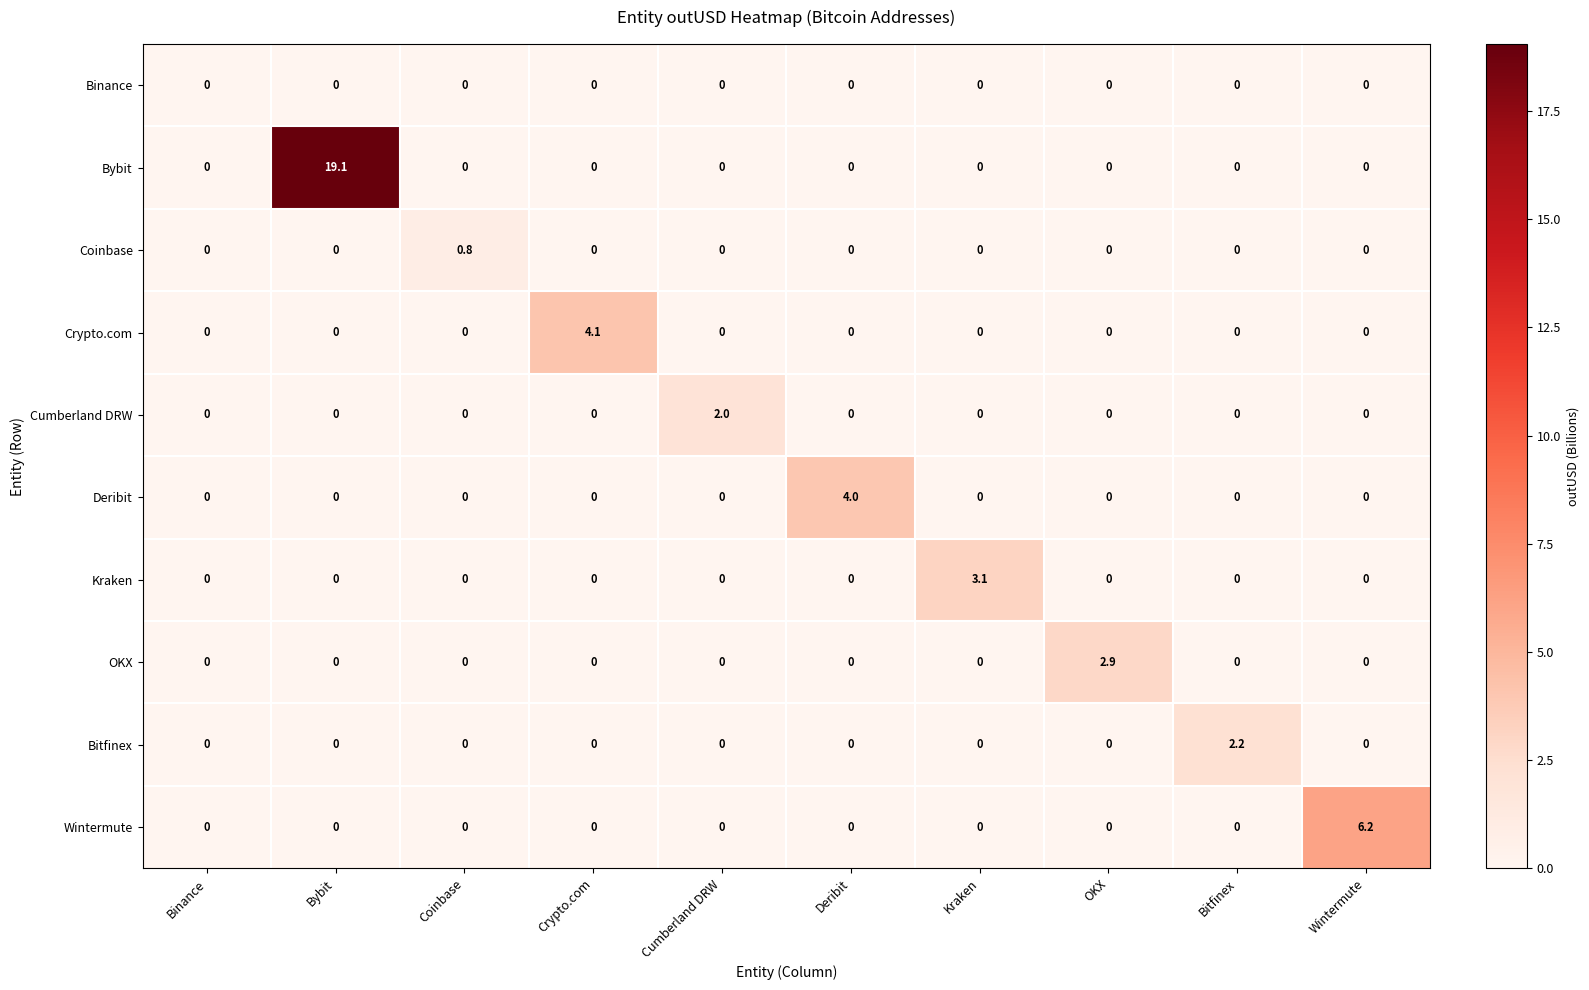

How many Cumberland DRW values are between 0 and 1?

9